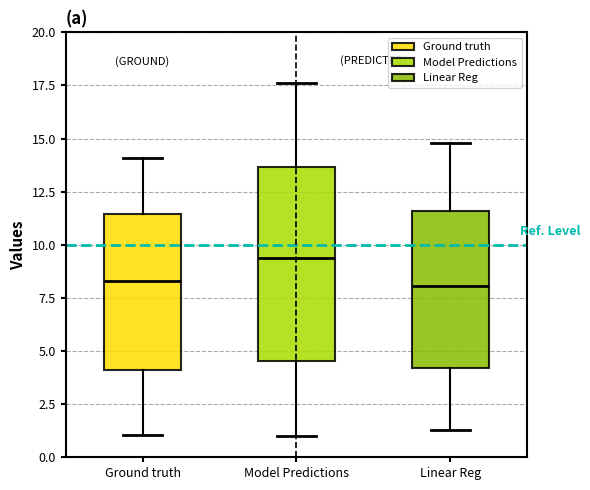

Which box has the highest median line?

Model Predictions